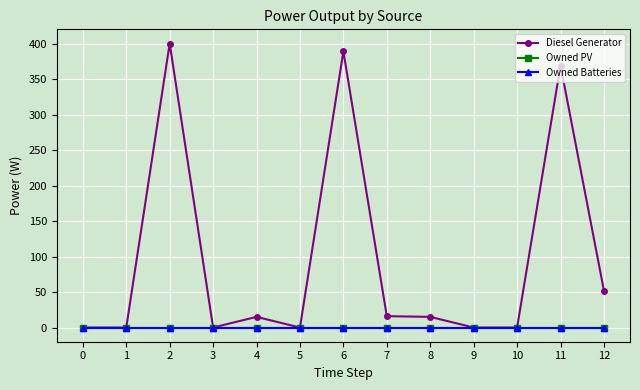

Is this an area chart (filled region under the line)?

No